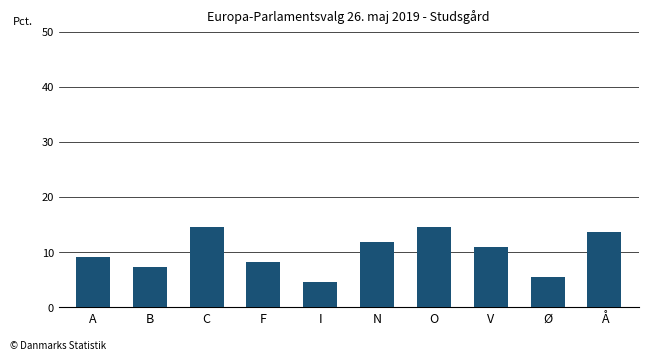

The value at B is 7.3. True or false?

True